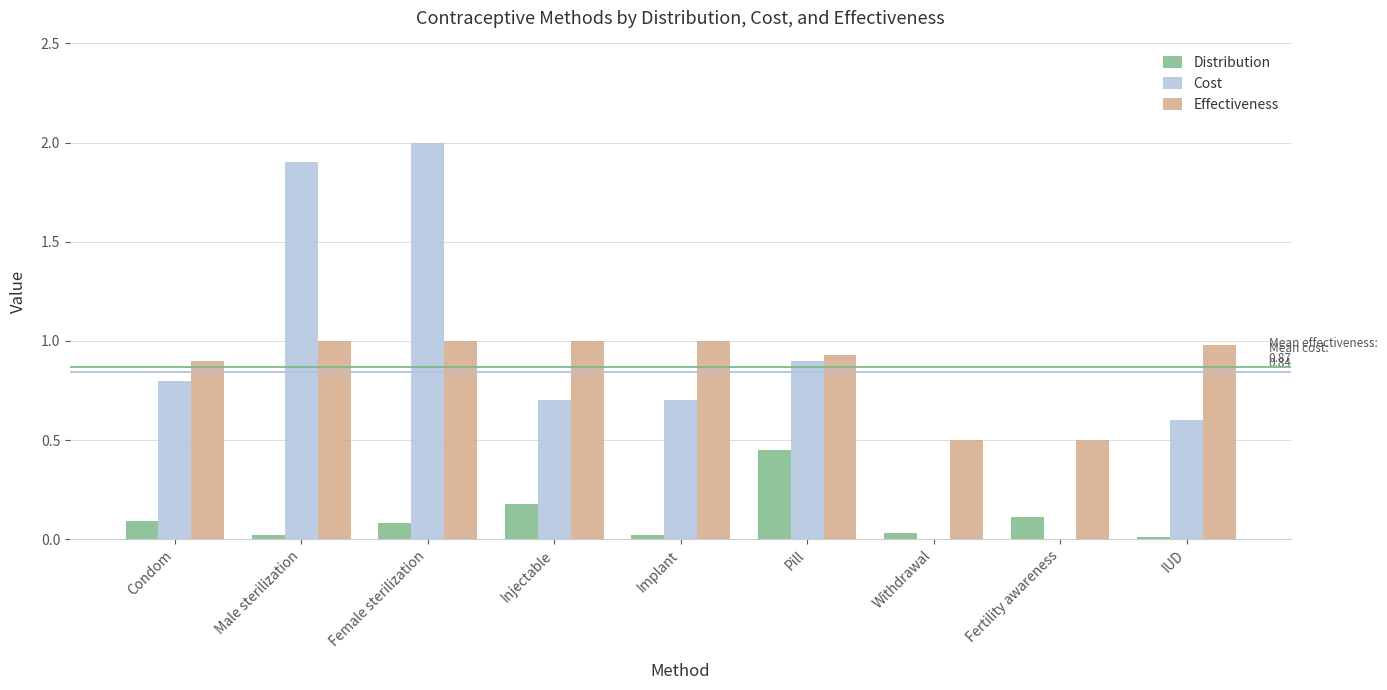

Between Injectable and Withdrawal, which series saw the biggest shift?

Cost